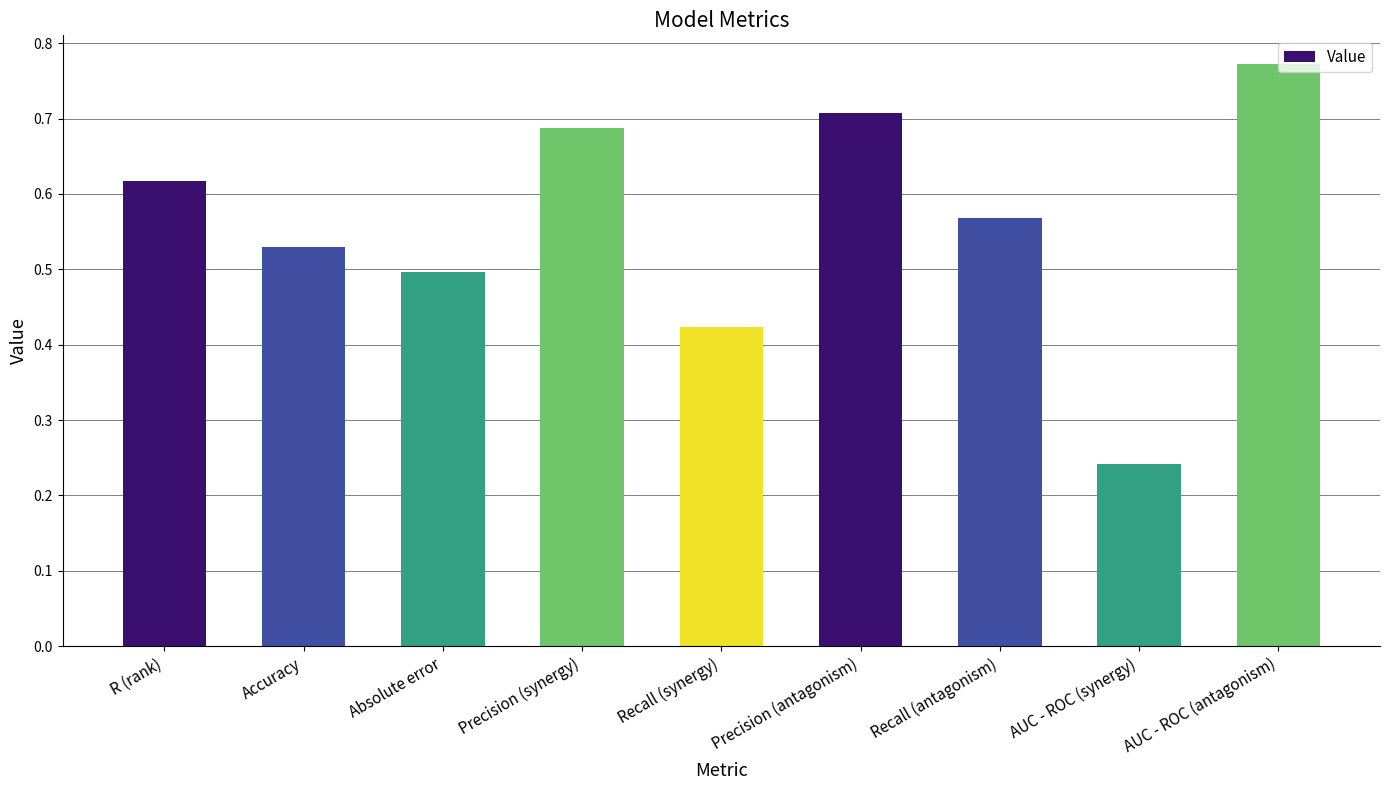

What is the sum of all values?

5.0